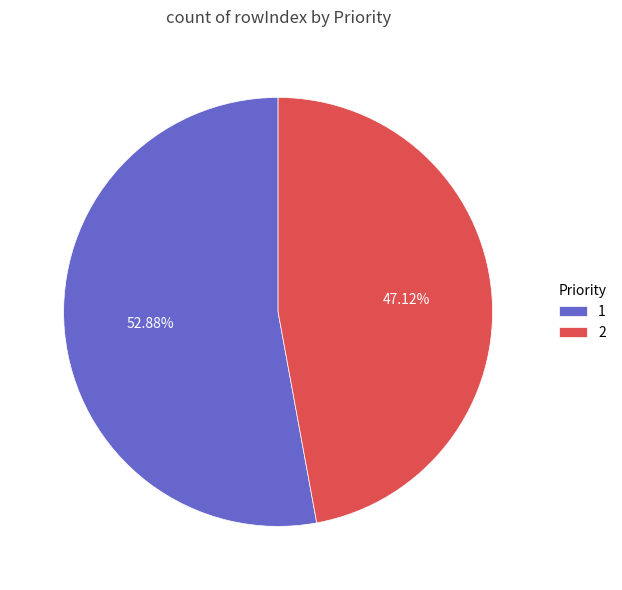

Does any single category account for the majority?

Yes